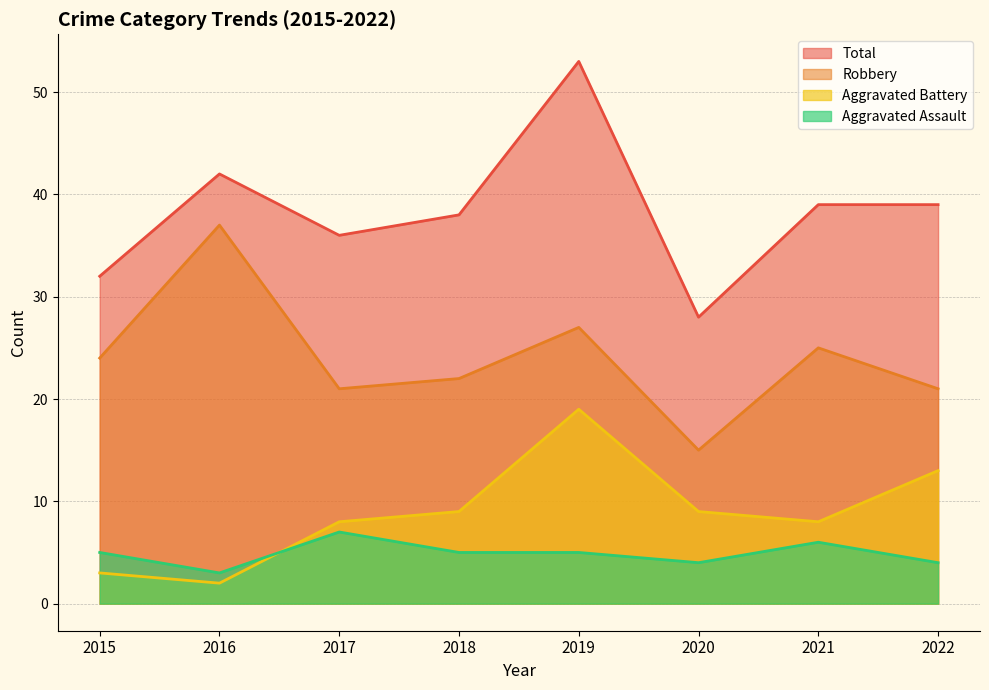

Read the Robbery value at 2022.

21